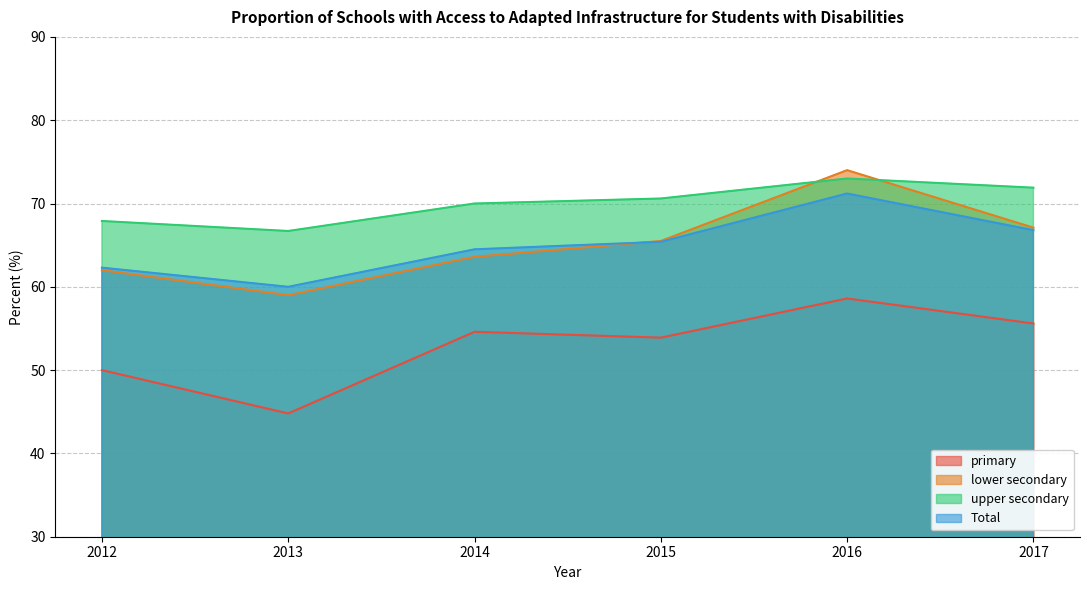

True or false: upper secondary has more than 0 interior local peaks.

True